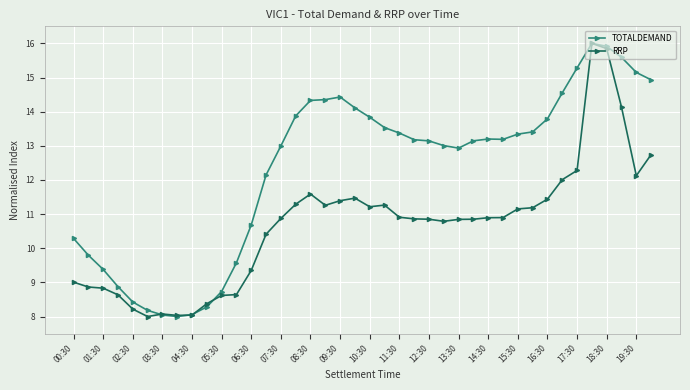

True or false: RRP has more than 2 interior local peaks.

True